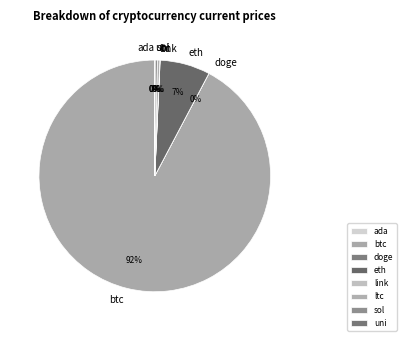

Between btc and sol, which is larger?

btc